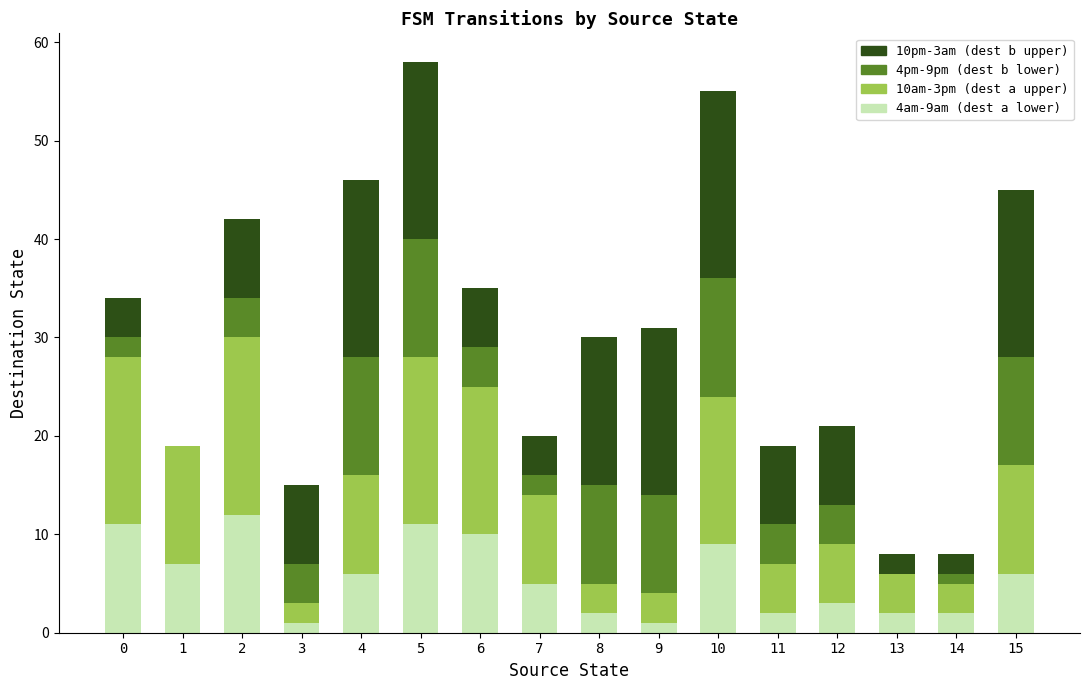

How many series are shown in this chart?

4